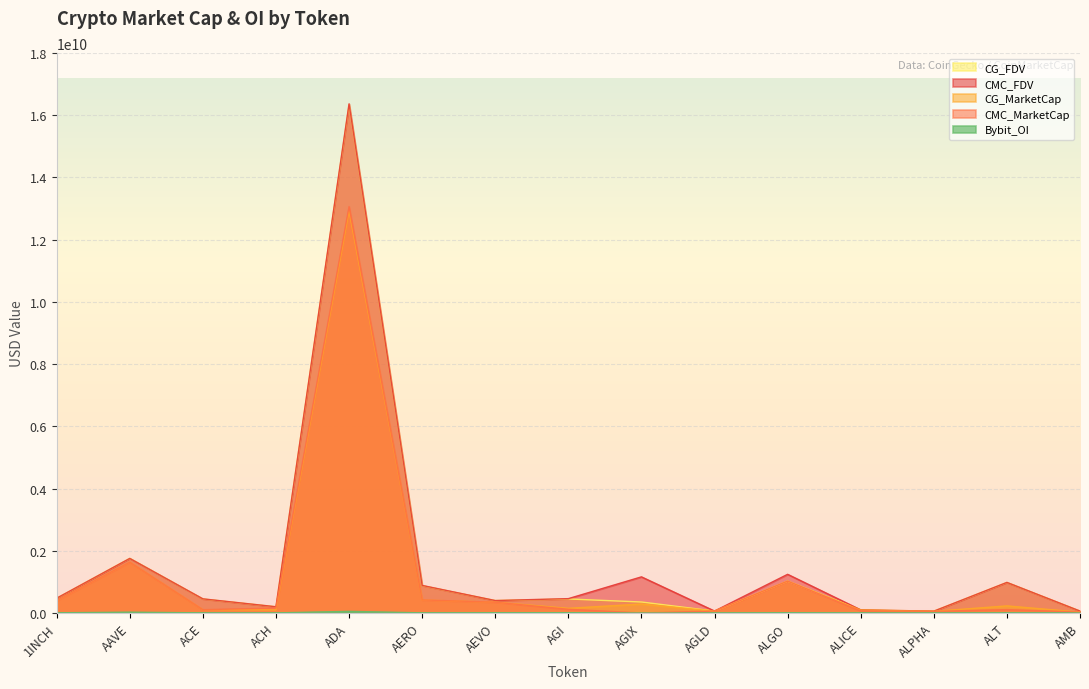

Which has a higher value, 1INCH or AGI?

1INCH